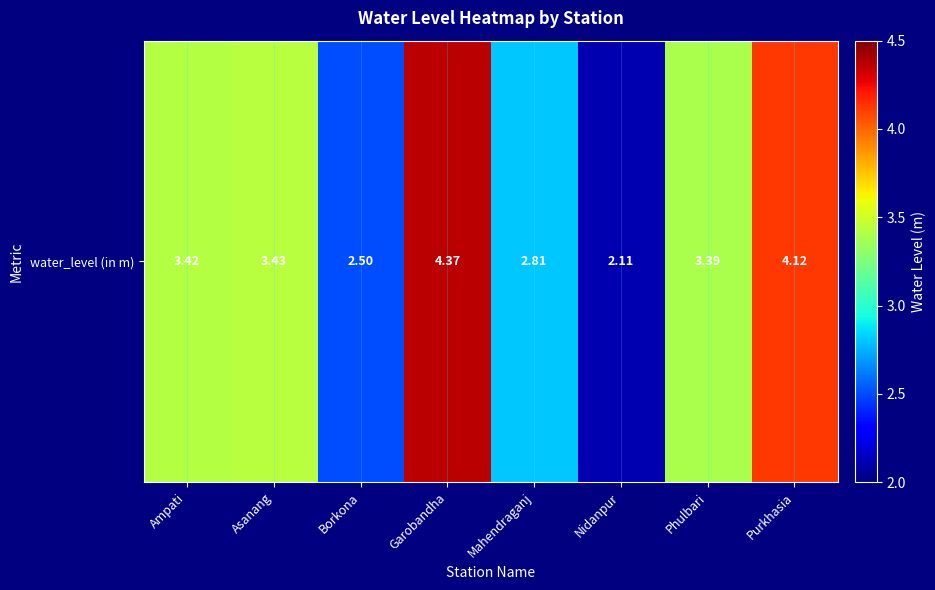

What is the sum of all values?

26.1